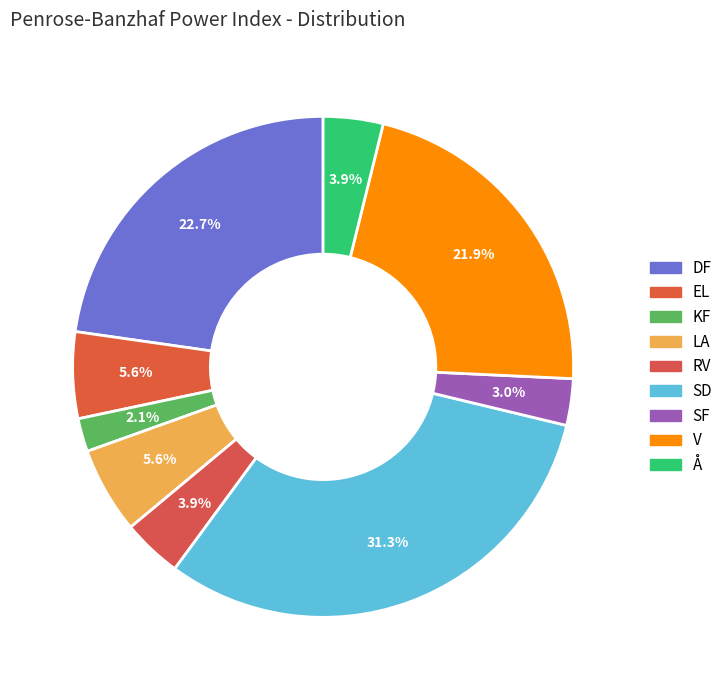

To the nearest percent, what percentage of the pie is LA?

6%